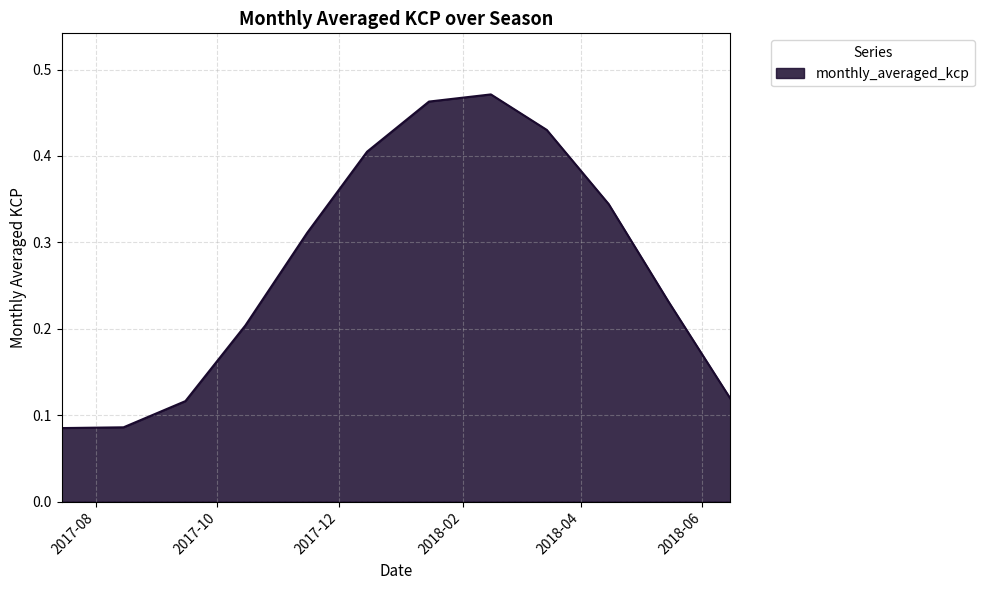

What is the average value?

0.3